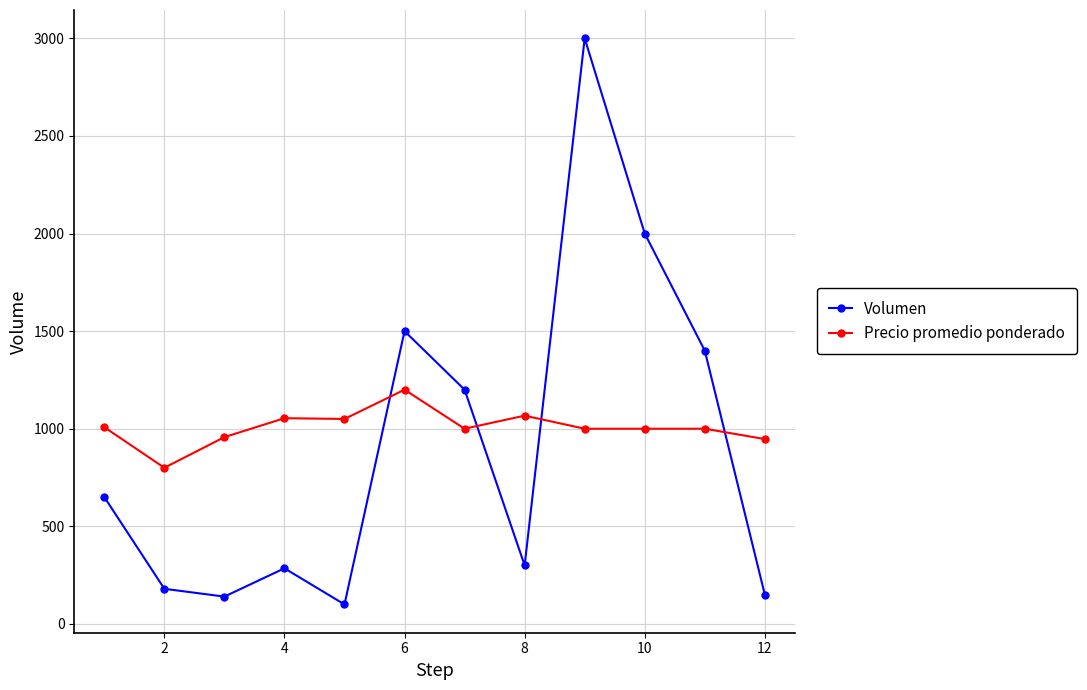

What is the smallest value displayed?

100